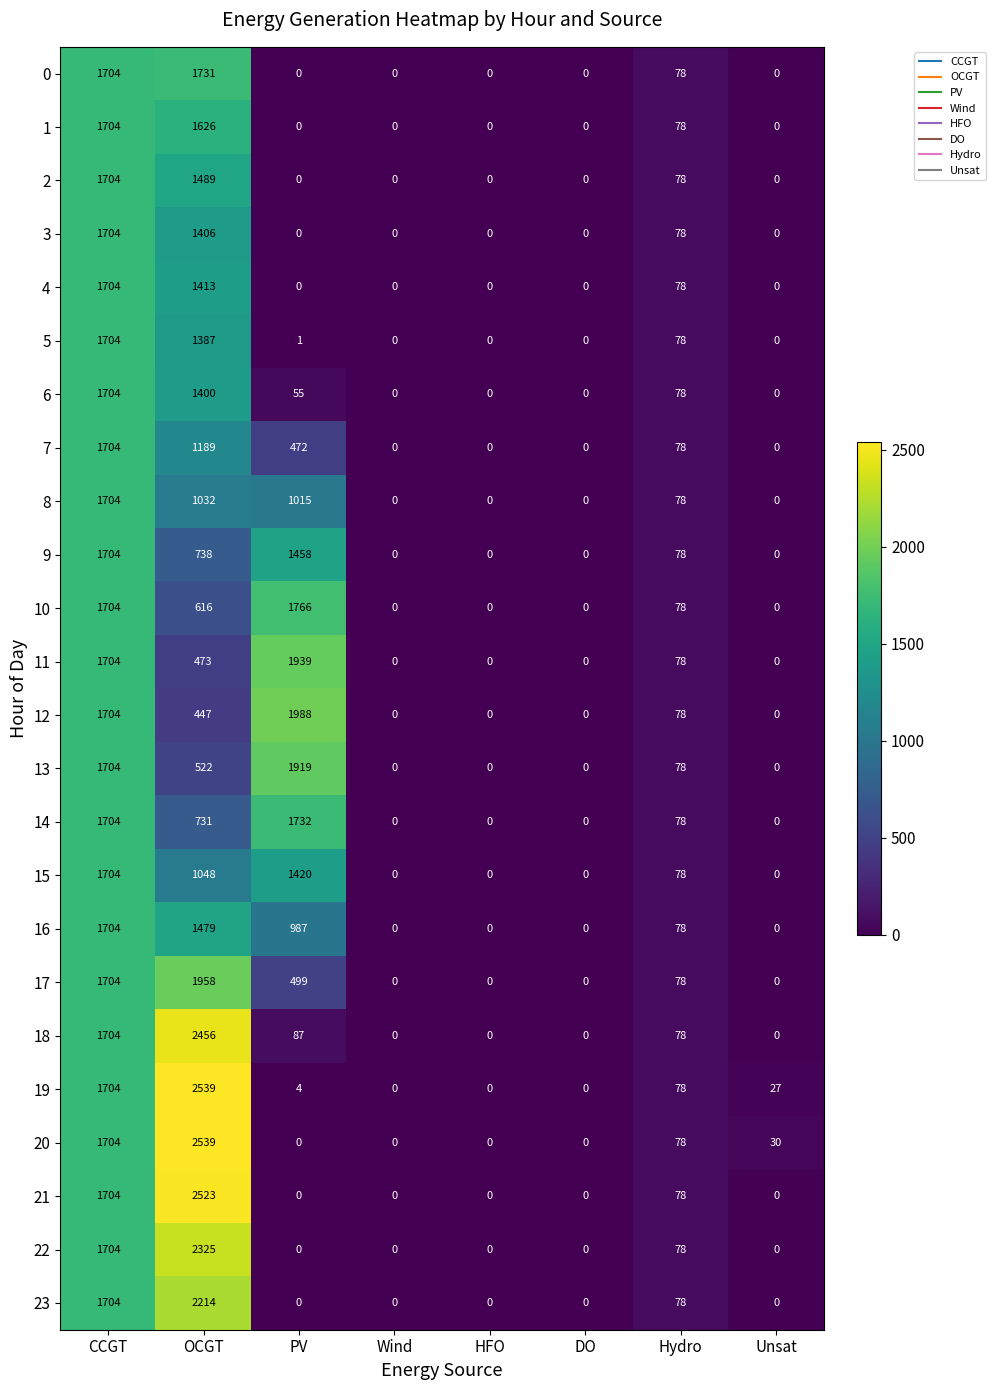

True or false: 0 has a value of 0 at Unsat.

True